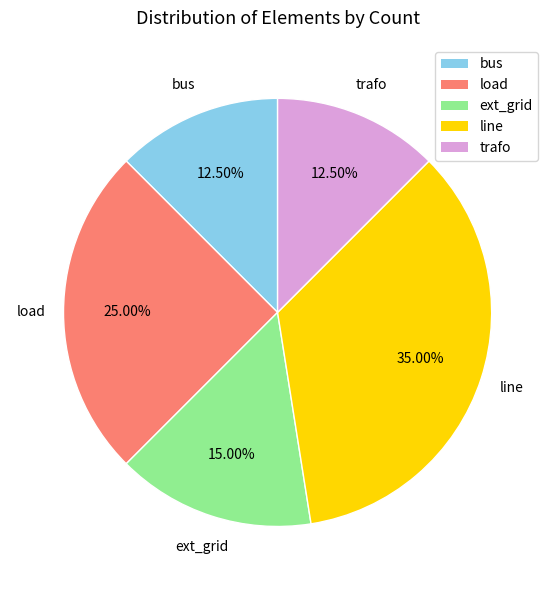

To the nearest percent, what is the difference between the trafo and line slice percentages?

22%